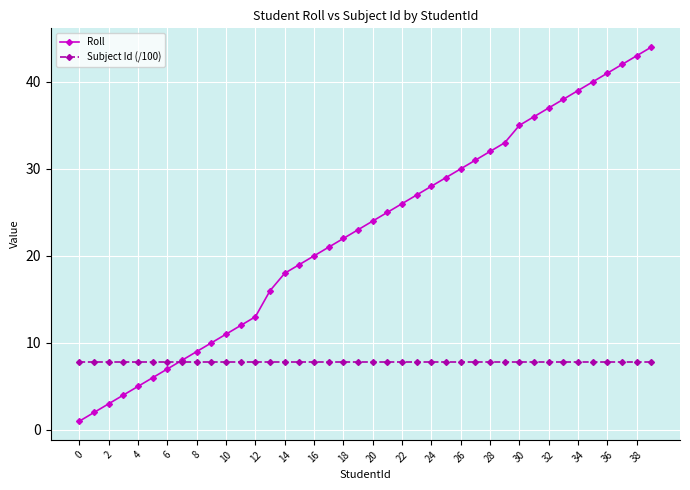

List the series in order of their peak value, highest first.

Roll, Subject Id (/100)